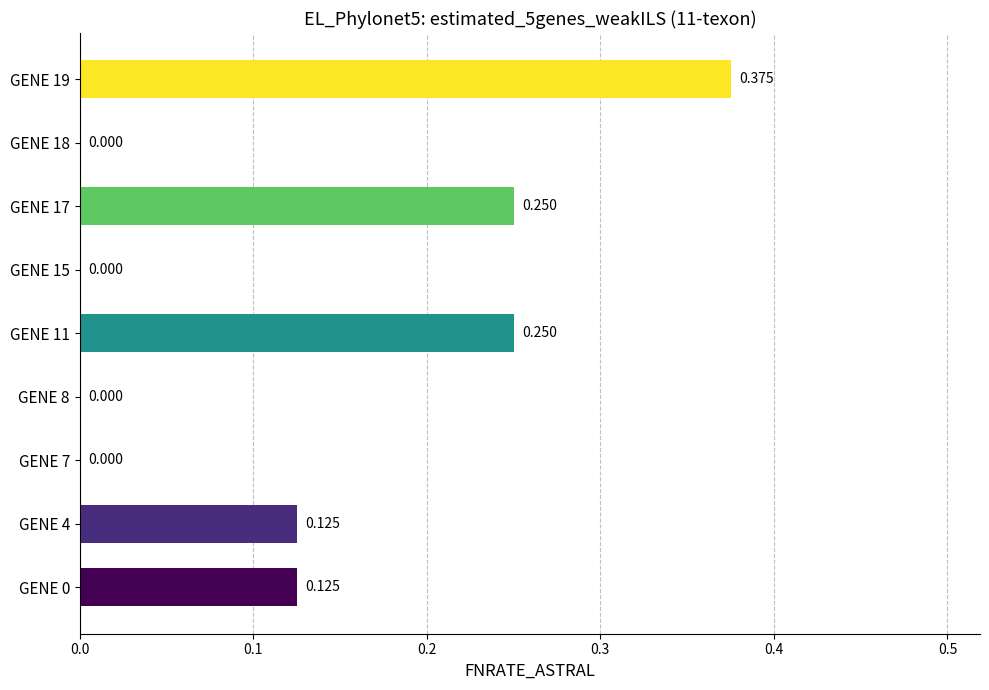

What is the average value?

0.1